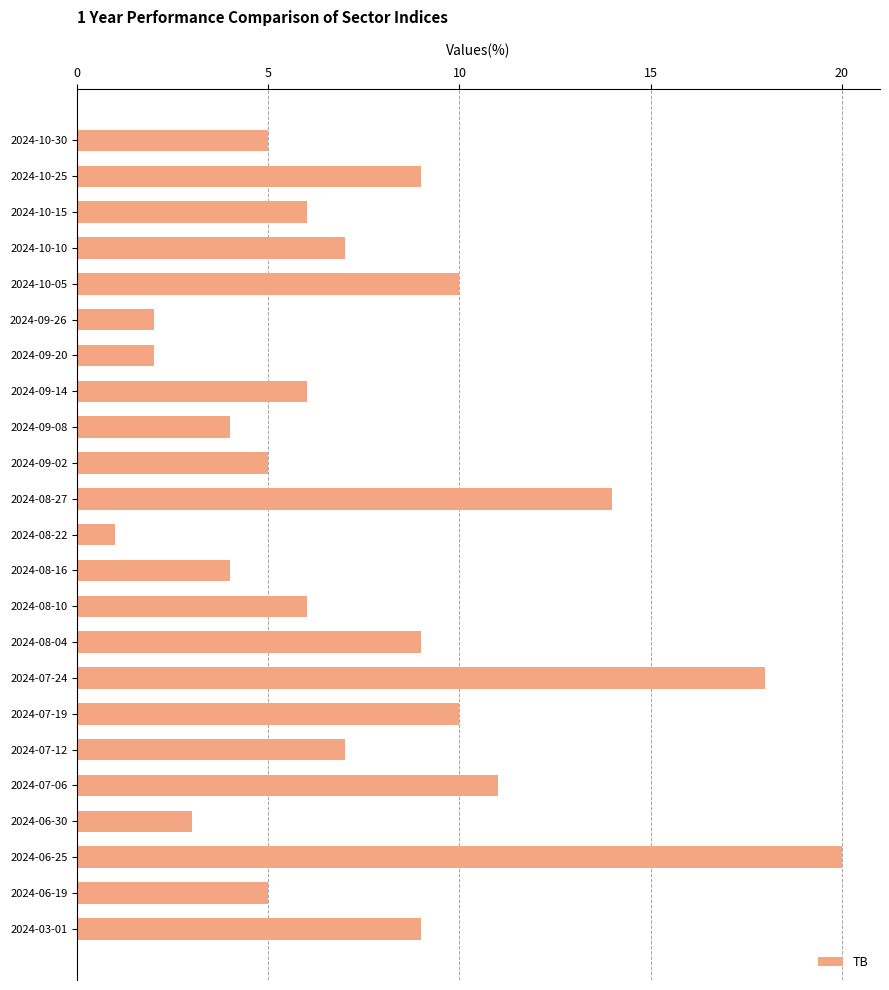

Reading bottom to top, transcribe all the data shown in this chart.

2024-03-01=9	2024-06-19=5	2024-06-25=20	2024-06-30=3	2024-07-06=11	2024-07-12=7	2024-07-19=10	2024-07-24=18	2024-08-04=9	2024-08-10=6	2024-08-16=4	2024-08-22=1	2024-08-27=14	2024-09-02=5	2024-09-08=4	2024-09-14=6	2024-09-20=2	2024-09-26=2	2024-10-05=10	2024-10-10=7	2024-10-15=6	2024-10-25=9	2024-10-30=5